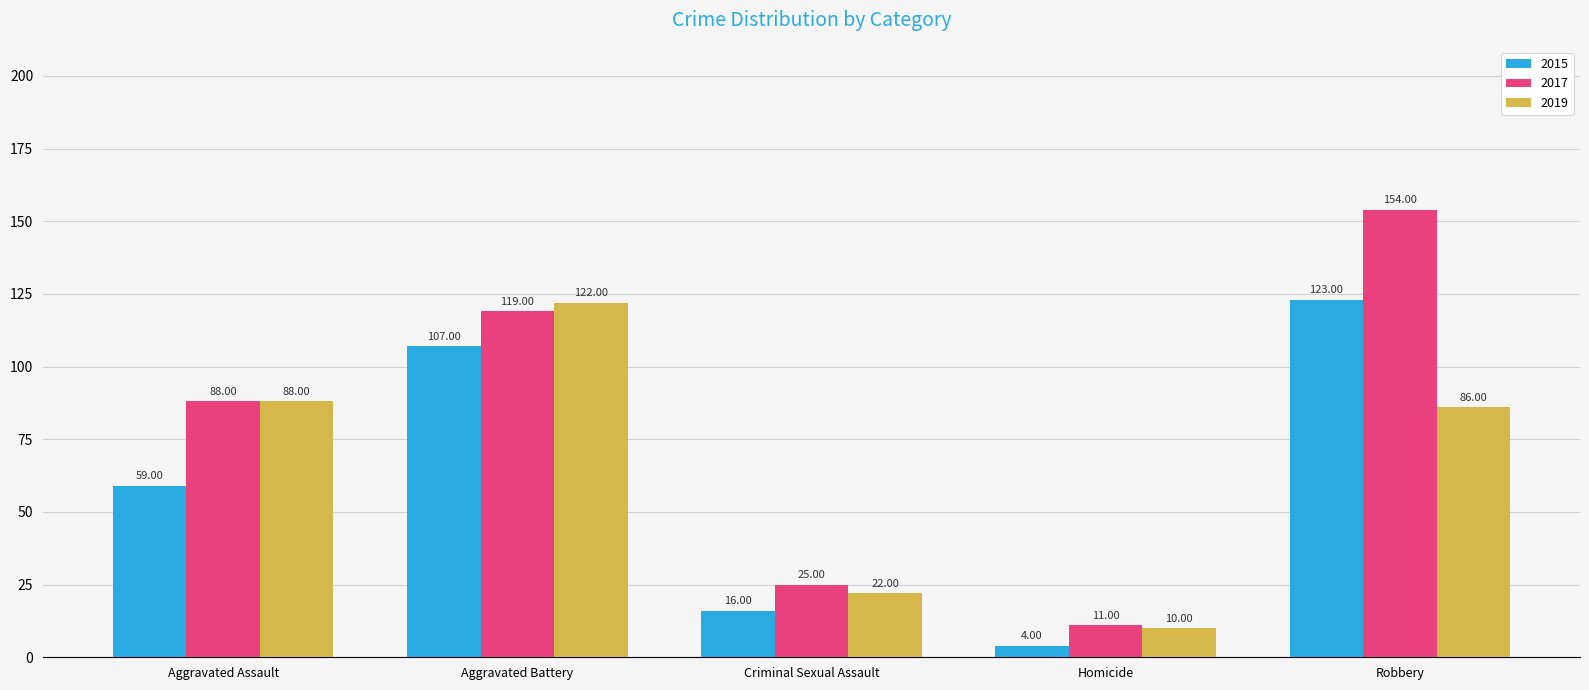

What is the label of the 3rd bar from the right?

Criminal Sexual Assault